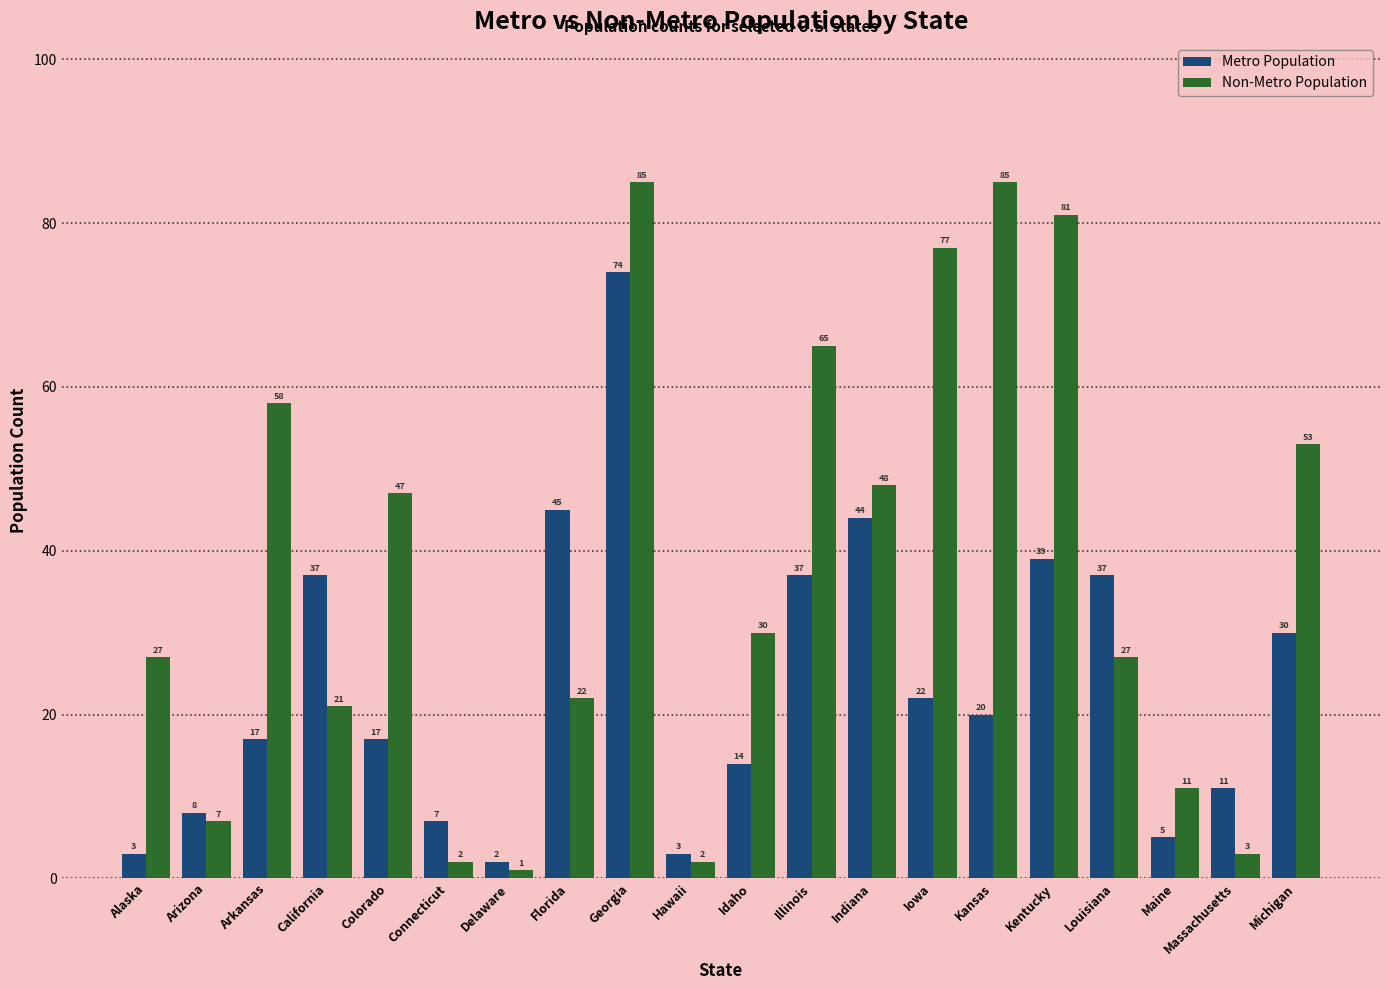

What is the approximate value of Metro Population at Connecticut?

7